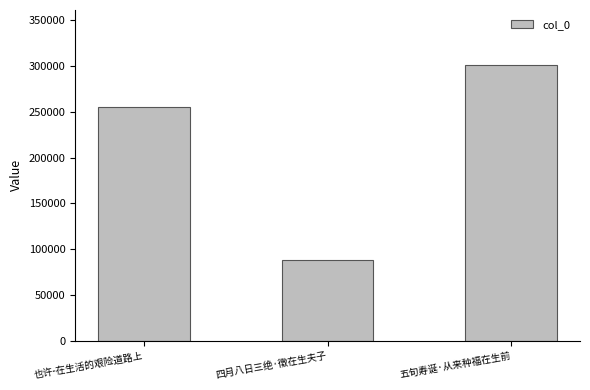

Reading left to right, extract all data points from this chart.

也许-在生活的艰险道路上=255714	四月八日三绝·徵在生夫子=88517	五旬寿诞·从来种福在生前=301043